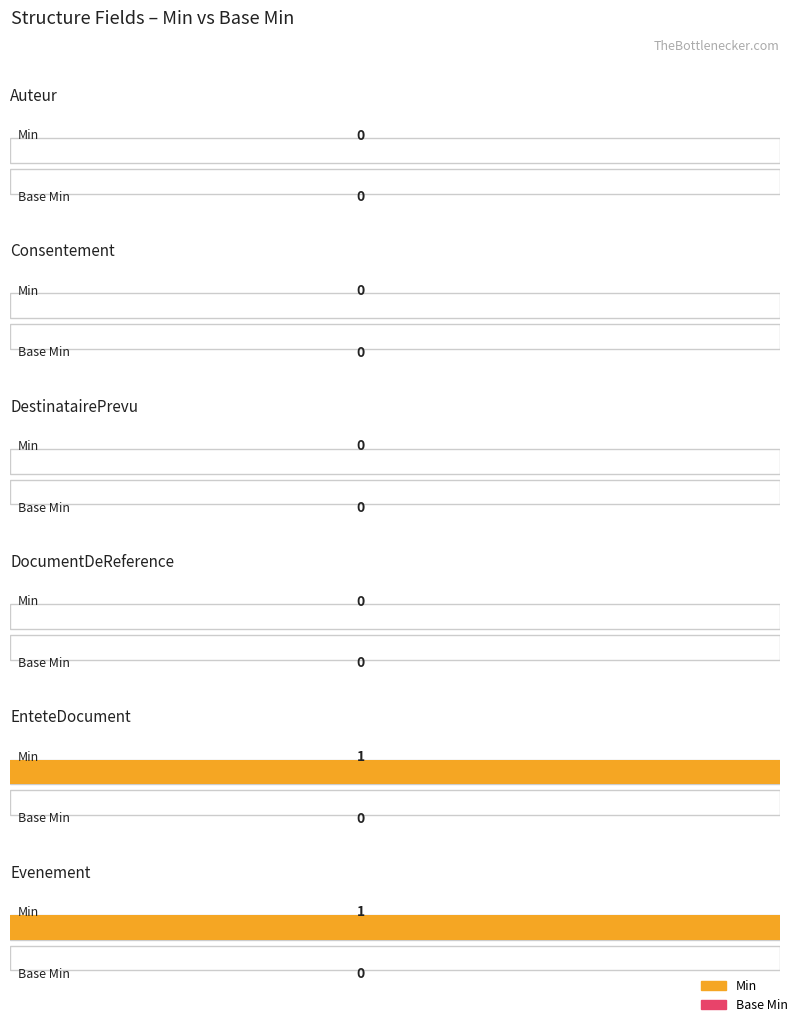

Reading left to right, what are all the values shown in this chart?

Min: Auteur=0	Consentement=0	DestinatairePrevu=0	DocumentDeReference=0	EnteteDocument=1	Evenement=1
Base Min: Auteur=0	Consentement=0	DestinatairePrevu=0	DocumentDeReference=0	EnteteDocument=0	Evenement=0